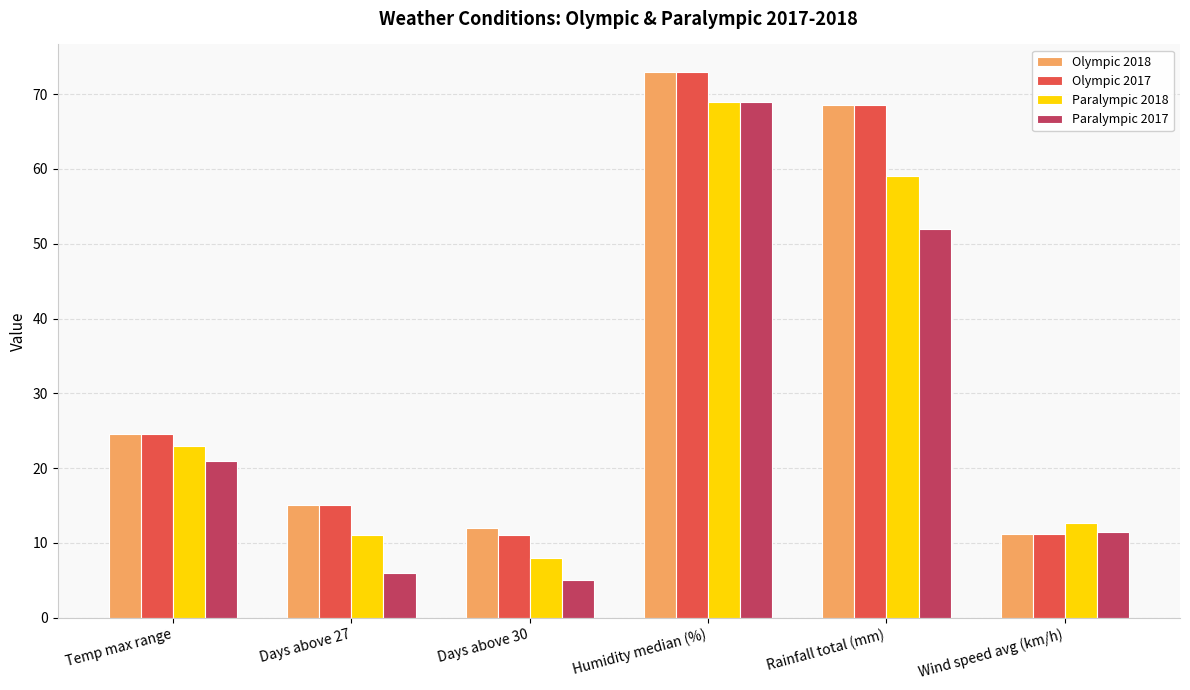

What is the sum of all Olympic 2018 values?

204.2